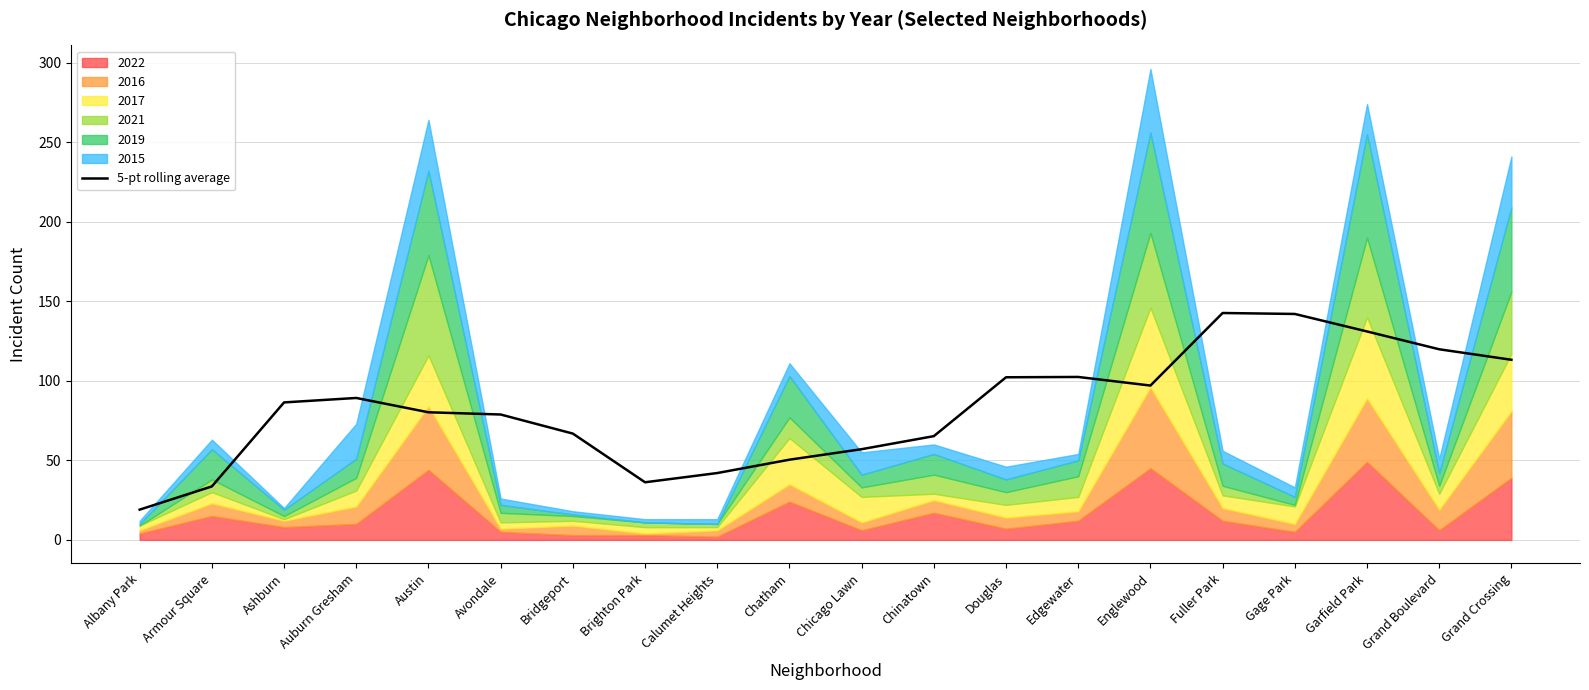

How many data points are less than 86?

10